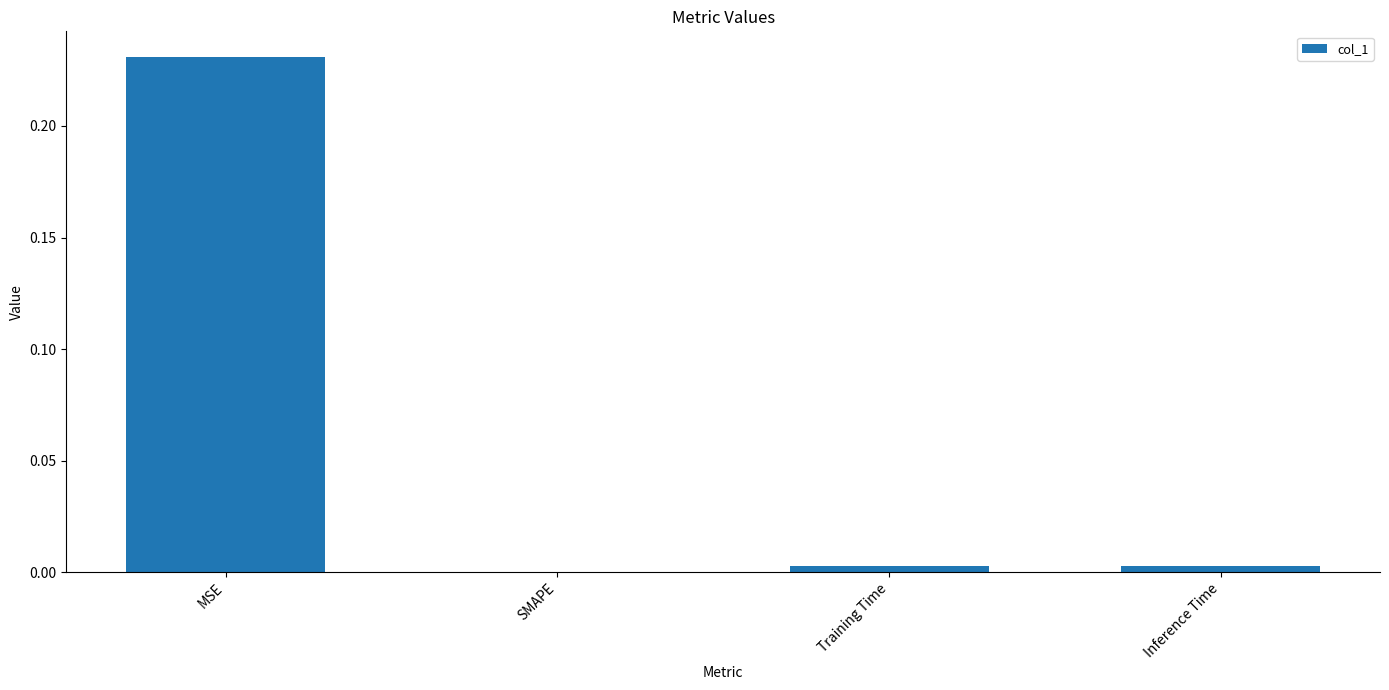

True or false: the data shows 0.0 at SMAPE.

True